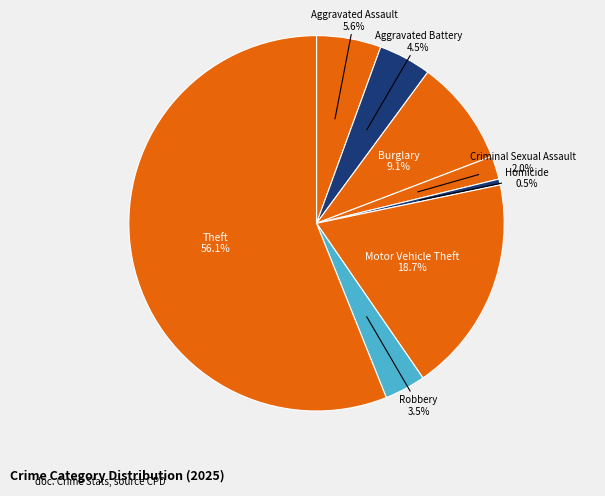

Count the number of slices in the pie.

8